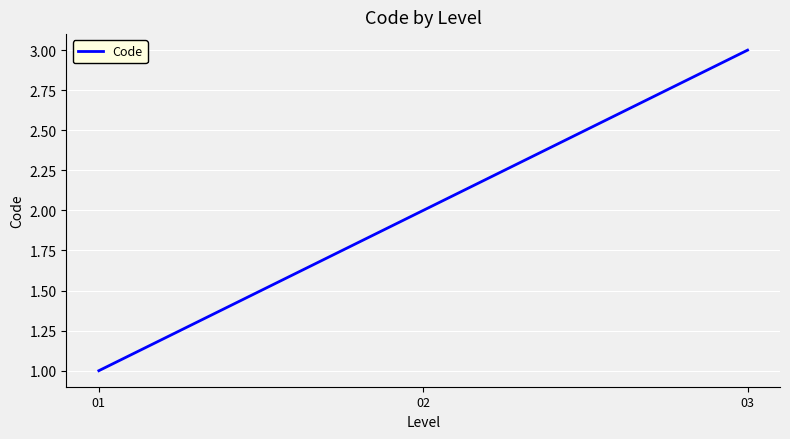

Which has a higher value, 01 or 02?

02